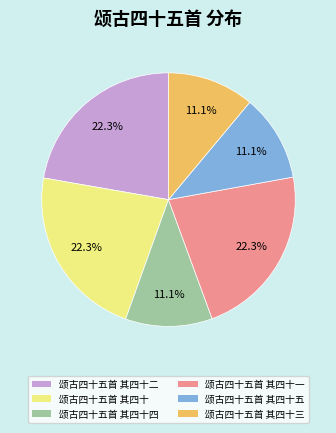

To the nearest percent, what is the average slice percentage?

17%